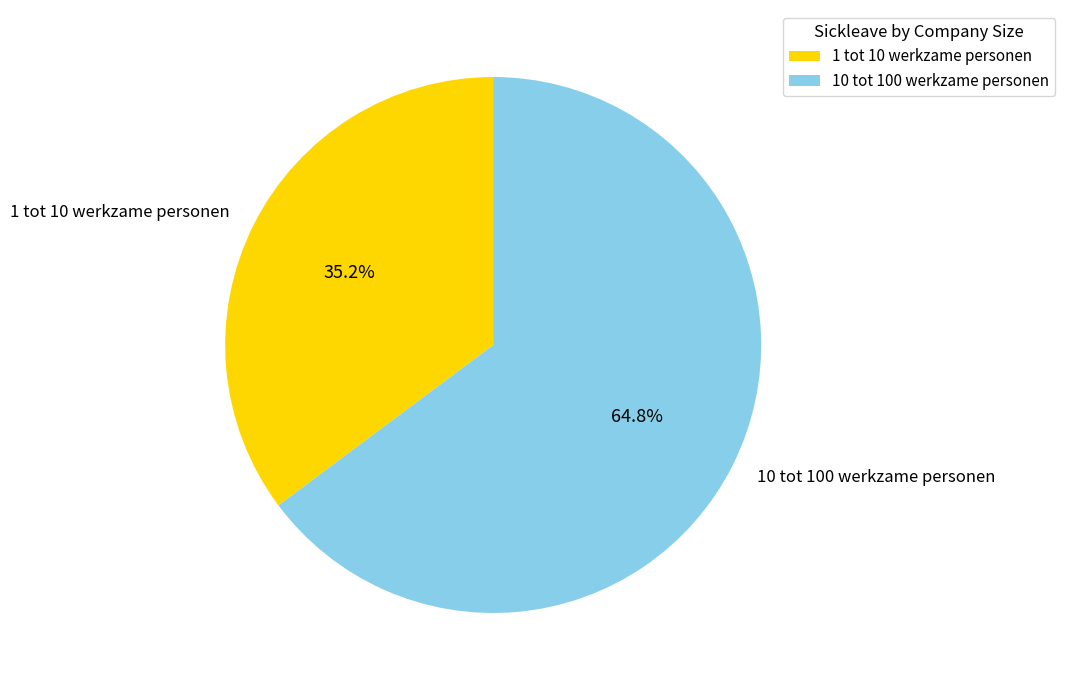

What is the ratio of the value at 1 tot 10 werkzame personen to the value at 10 tot 100 werkzame personen?

0.5